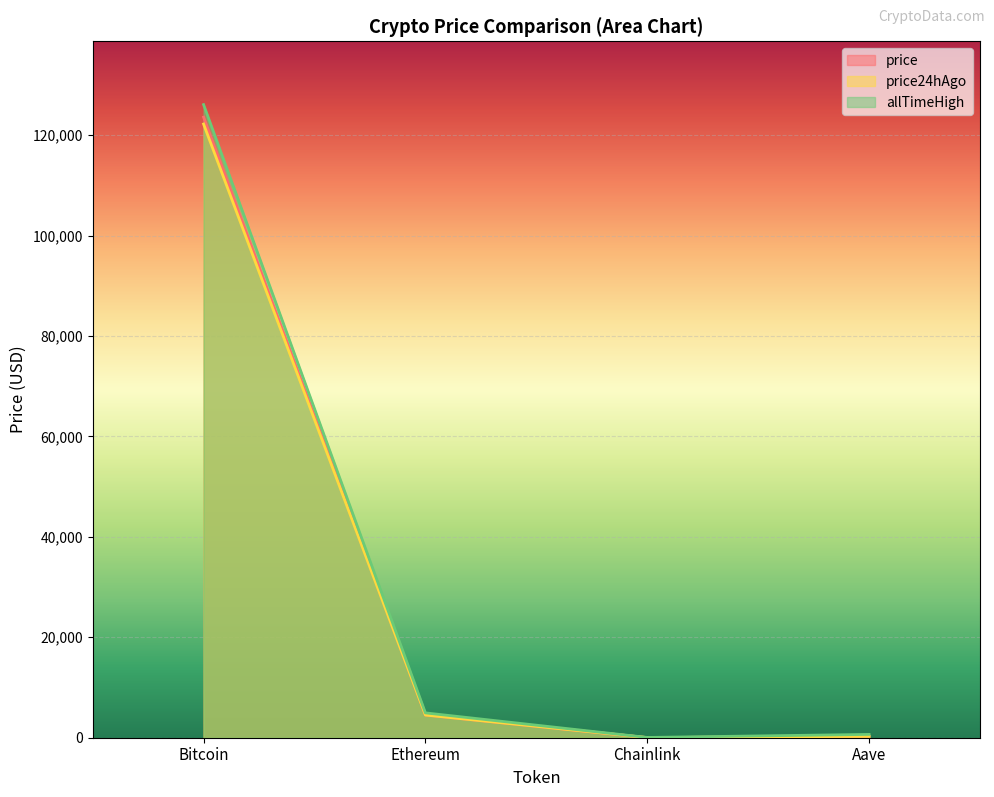

What are all the series names shown in the legend?

price, price24hAgo, allTimeHigh